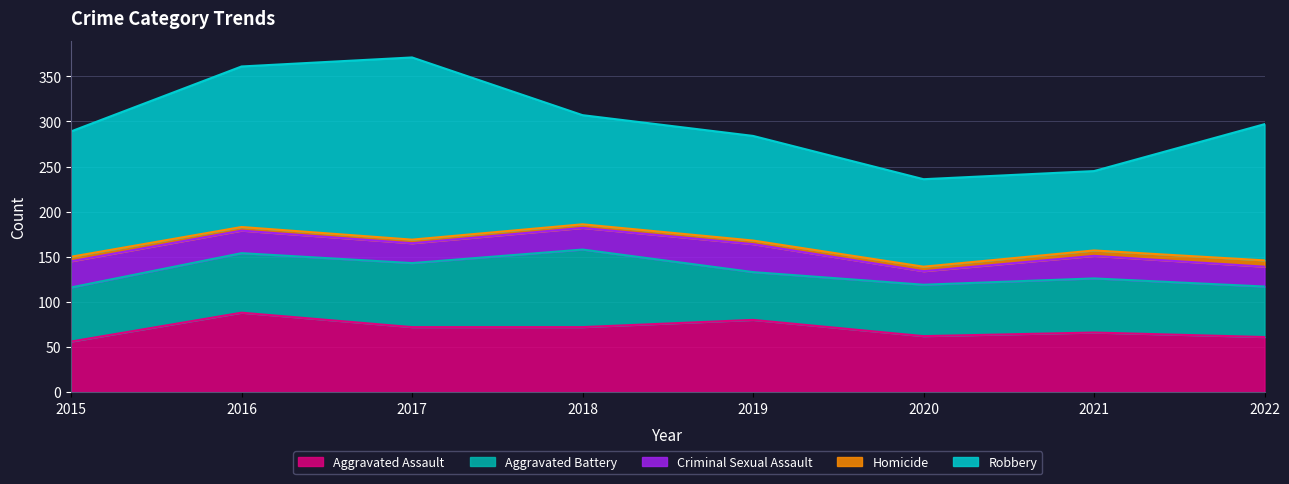

How many interior local peaks does the Aggravated Battery series have?

2